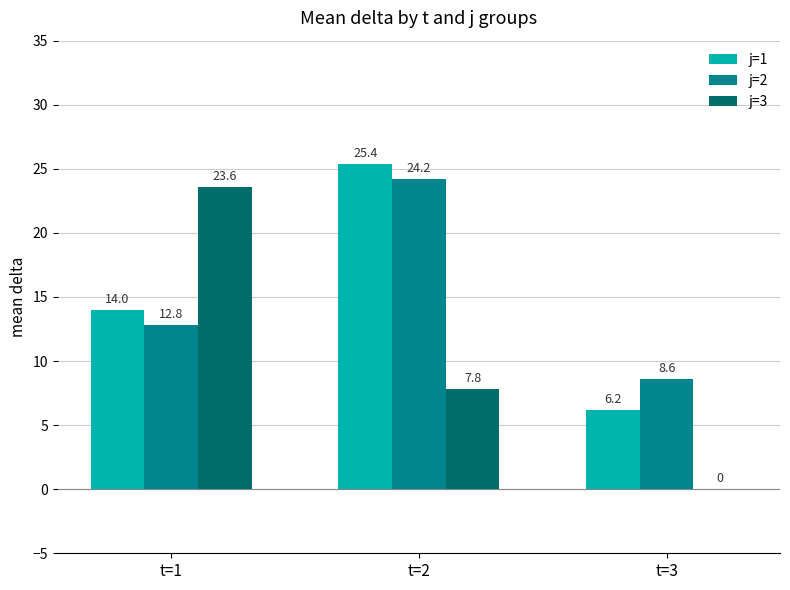

Which series changed the most between t=1 and t=2?

j=3